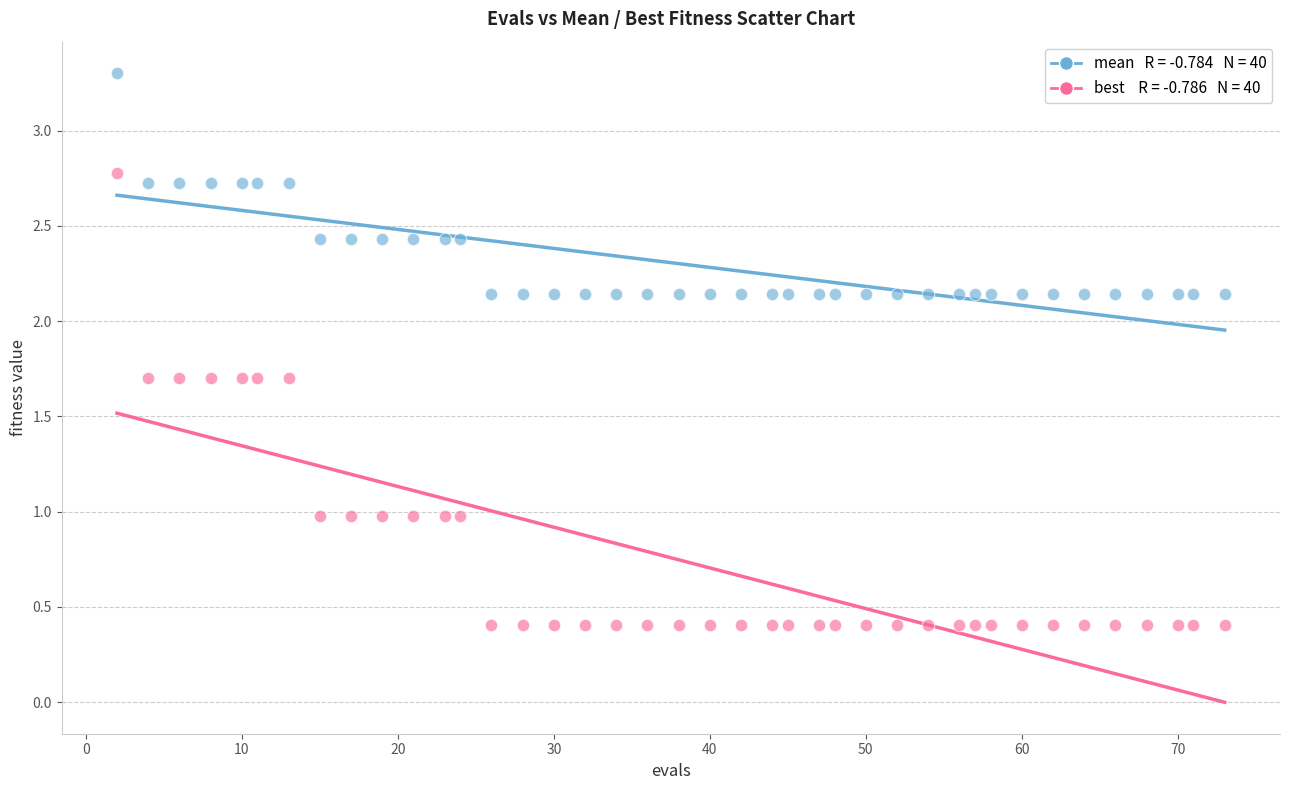

Across all data points, what is the range of Y values (max minus min)?

2.9